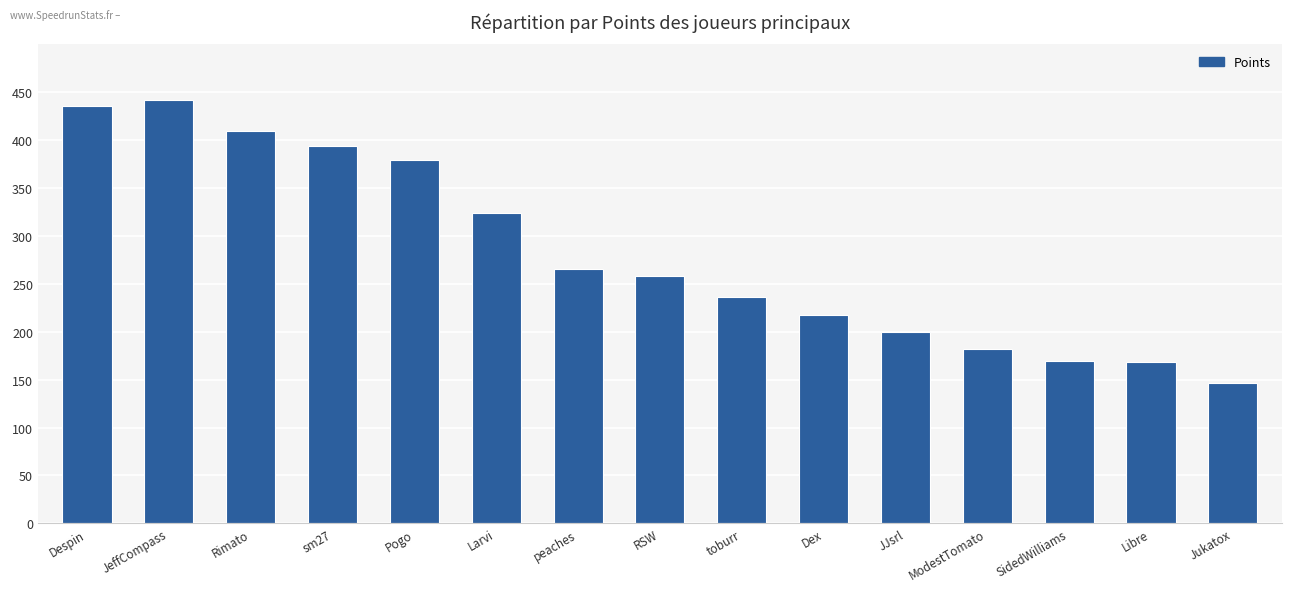

Is it true that the value at sm27 is 669?

False